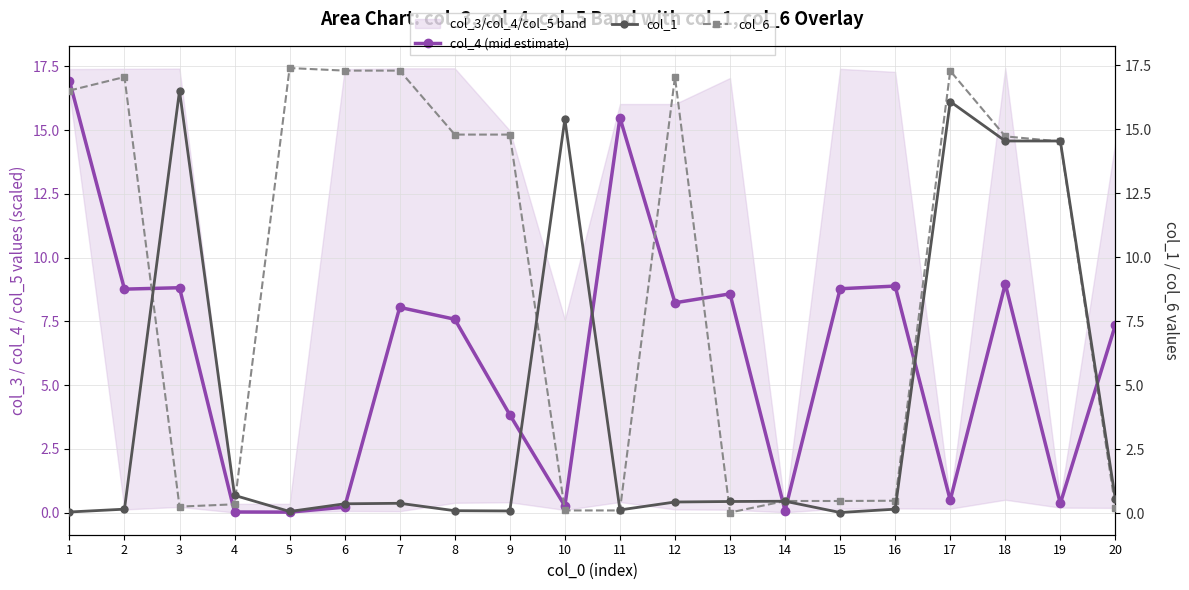

True or false: col_4 (mid estimate) has a value of 12.2 at 8.

False